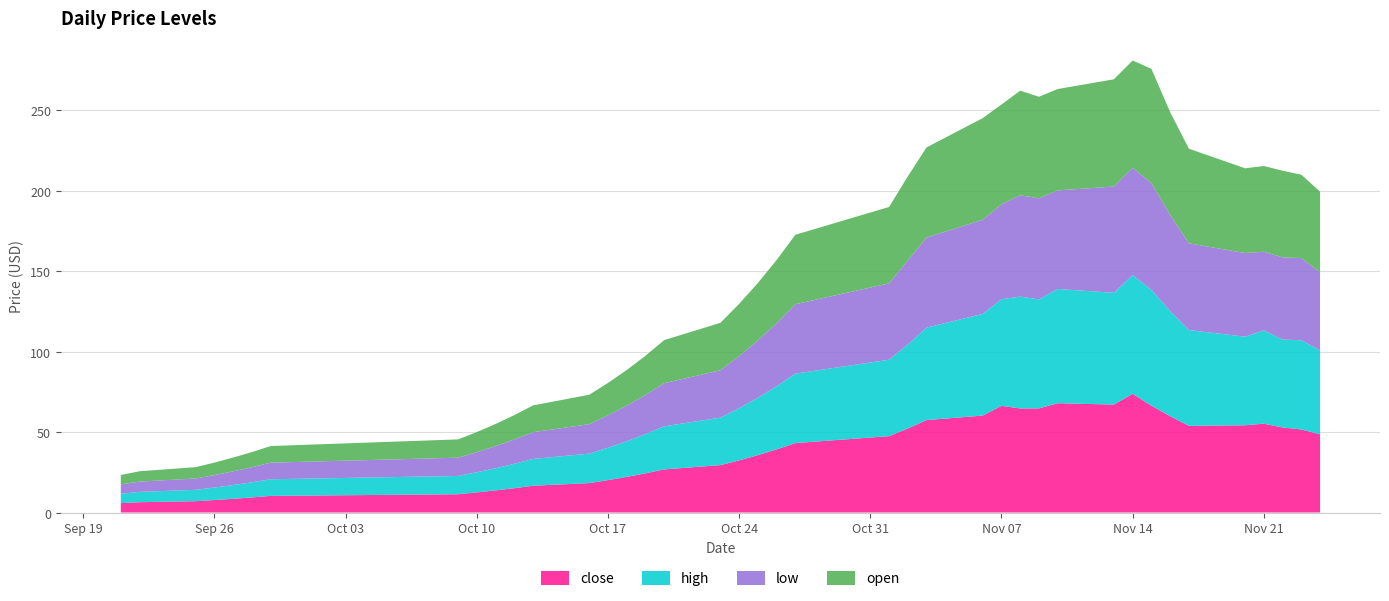

Reading left to right, what are all the values shown in this chart?

close: 5.8	6.4	7.0	7.8	8.5	9.4	10.3	11.4	12.5	13.8	15.1	16.6	18.3	20.1	22.1	24.4	26.8	29.5	32.4	35.7	39.2	43.1	47.5	52.2	57.4	60.2	66.3	64.7	64.7	67.9	67.1	73.8	66.4	59.9	53.9	54.2	55.2	52.9	51.6	48.6
high: 5.8	6.4	7.0	7.8	8.5	9.4	10.3	11.4	12.5	13.8	15.1	16.6	18.3	20.1	22.1	24.4	26.8	29.5	32.4	35.7	39.2	43.1	47.5	52.2	57.4	63.2	66.3	69.5	67.7	71.0	69.5	73.8	72.0	65.3	59.5	55.0	58.0	54.6	55.5	52.2
low: 5.8	6.4	7.0	7.8	8.5	9.4	10.3	11.4	12.5	13.8	15.1	16.6	18.3	20.1	22.1	24.4	26.8	29.5	32.4	35.7	39.2	43.1	47.5	52.2	56.0	58.5	59.0	63.0	62.8	61.2	66.1	66.7	66.4	59.8	53.9	52.0	48.9	51.1	51.1	48.5
open: 5.8	6.4	7.0	7.8	8.5	9.4	10.3	11.4	12.5	13.8	15.1	16.6	18.3	20.1	22.1	24.4	26.8	29.5	32.4	35.7	39.2	43.1	47.5	52.2	56.0	63.2	62.0	65.0	63.1	63.0	66.6	66.7	71.0	63.9	58.8	52.7	53.2	53.9	51.8	50.1